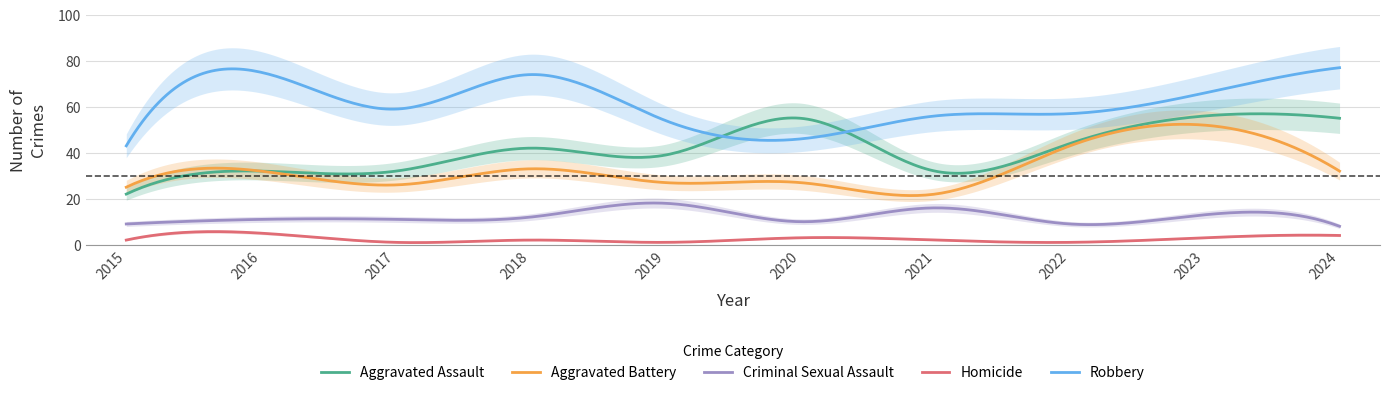

Where is the first local minimum for Robbery?

2017